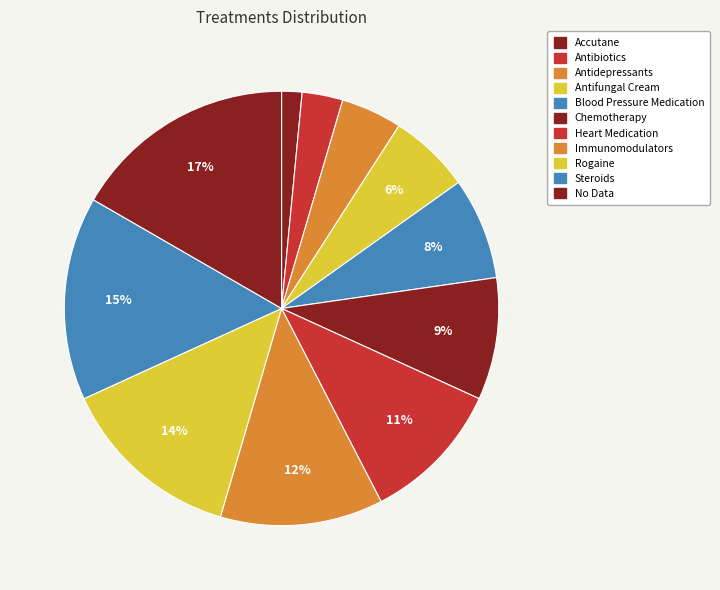

To the nearest percent, what is the difference between the Antidepressants and Rogaine slice percentages?

9%